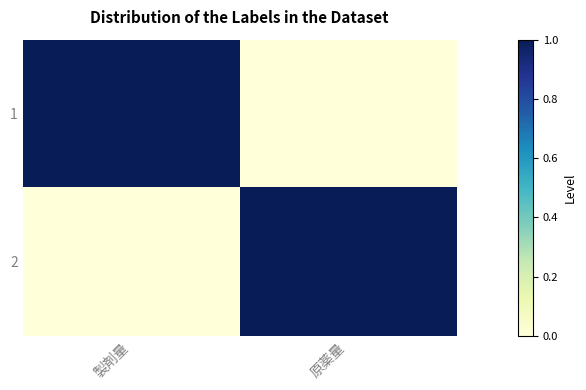

Reading left to right, extract all data points from this chart.

1: 製剤量=1	原薬量=0
2: 製剤量=0	原薬量=1